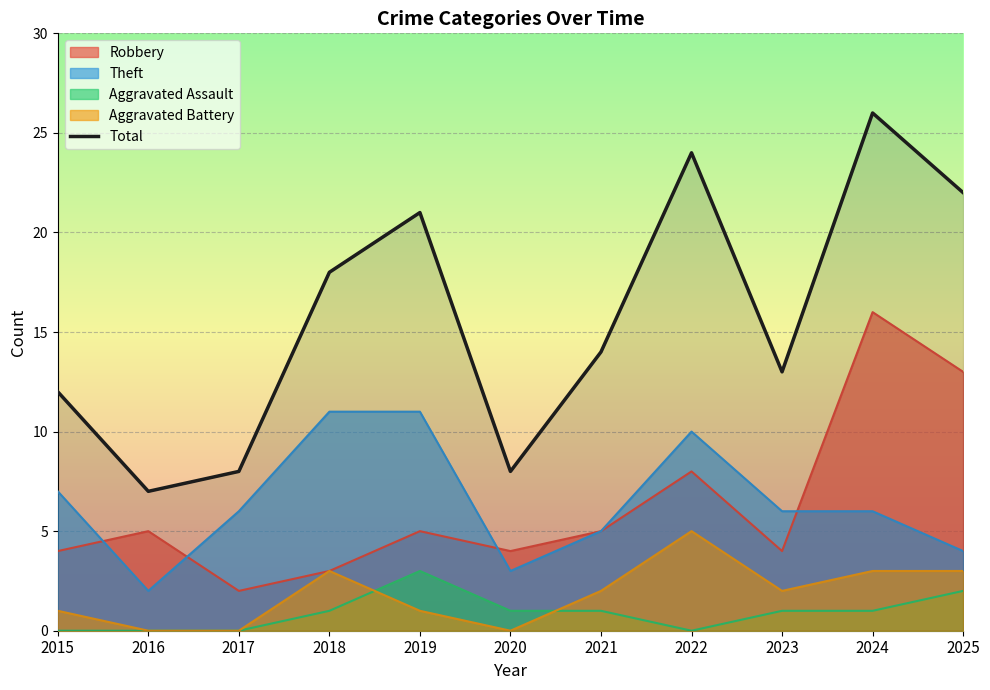

How many distinct data groups are displayed?

5